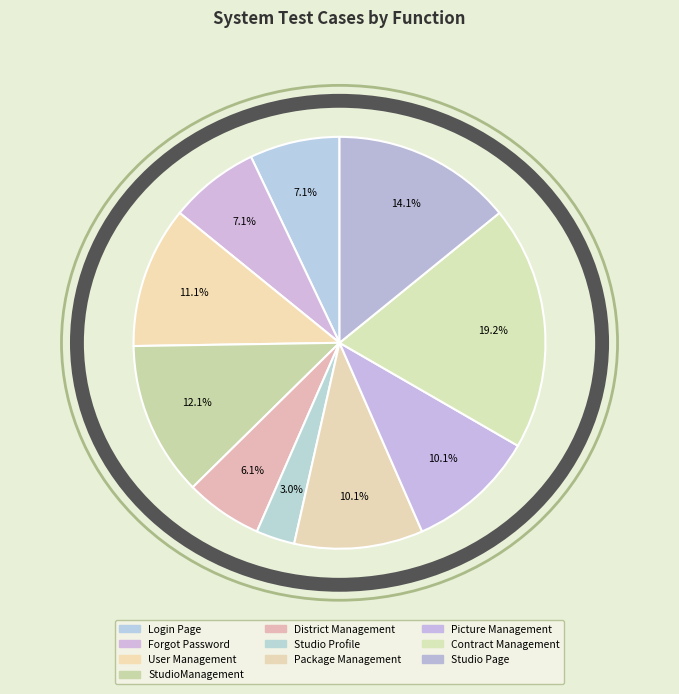

Is Contract Management the majority of the pie?

No